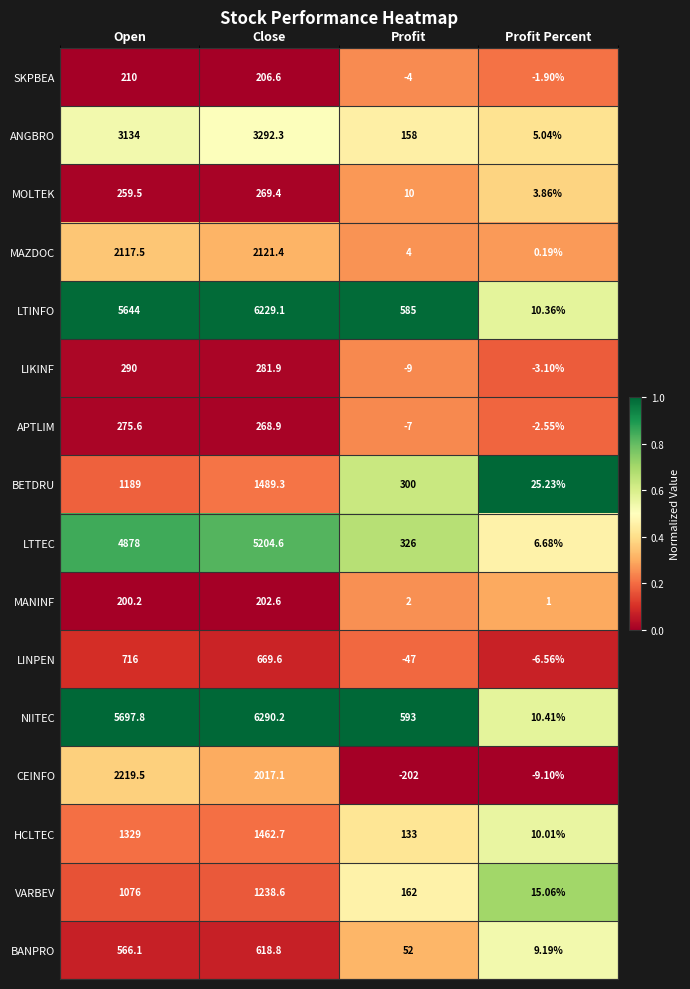

Is the value of NIITEC at Profit greater than the value of VARBEV at Profit Percent?

Yes